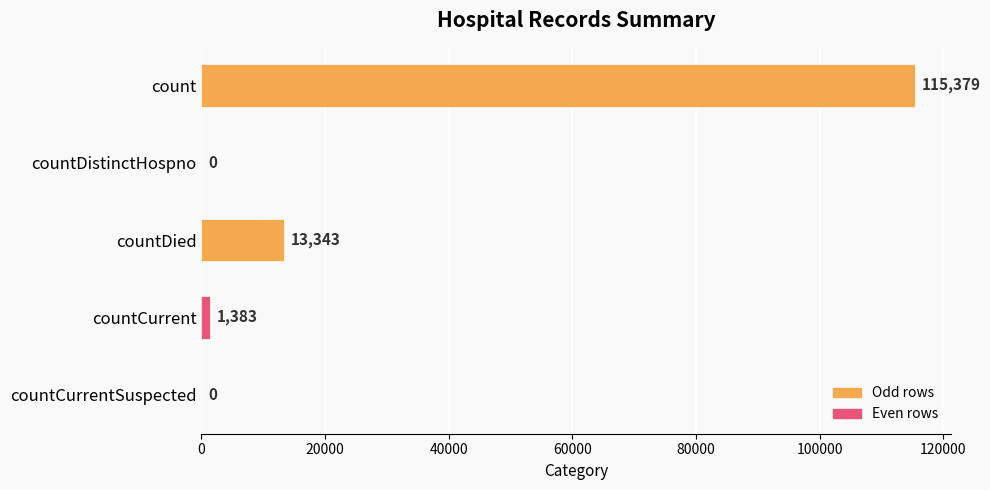

At which label is the value closest to 57689?

countDied